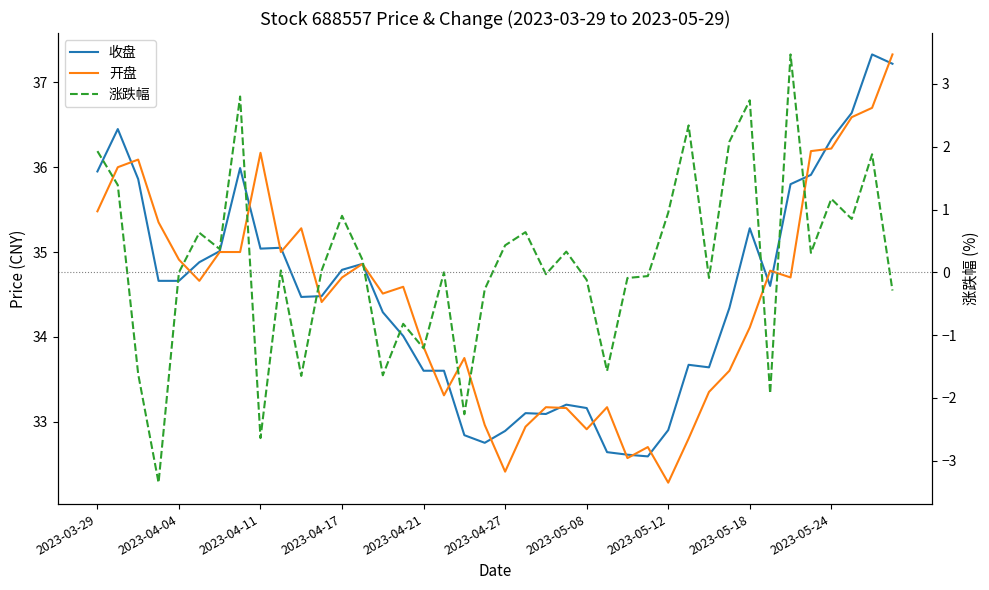

How many negative values does the 涨跌幅 series have?

17